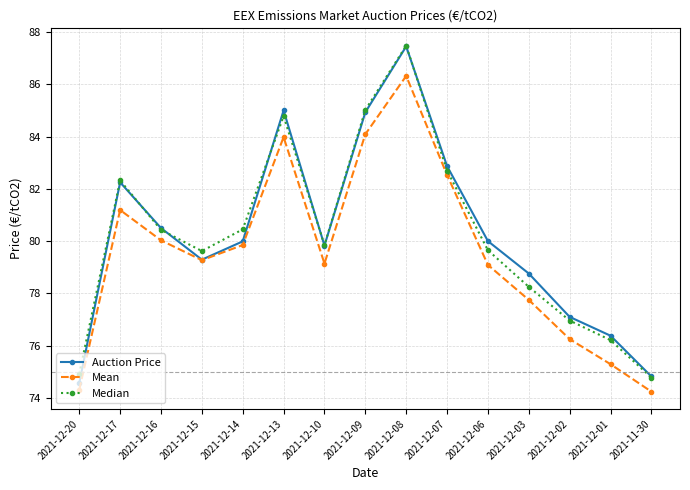

What are all the series names shown in the legend?

Auction Price, Mean, Median